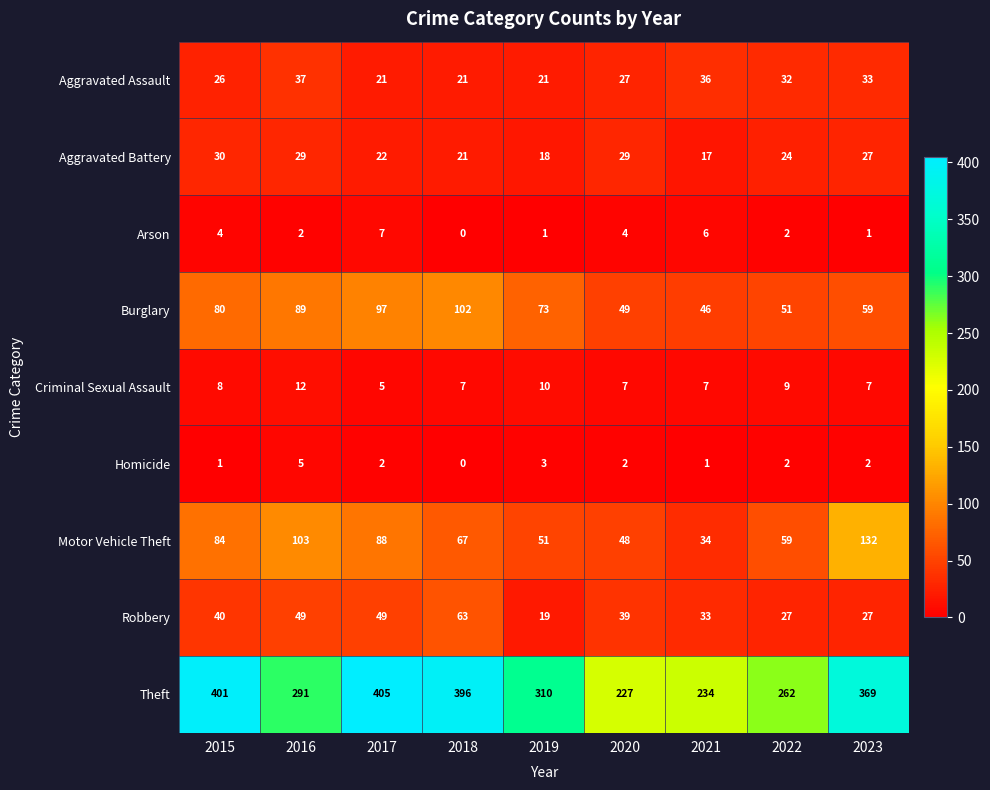

The value of Homicide at 2019 is 5. True or false?

False